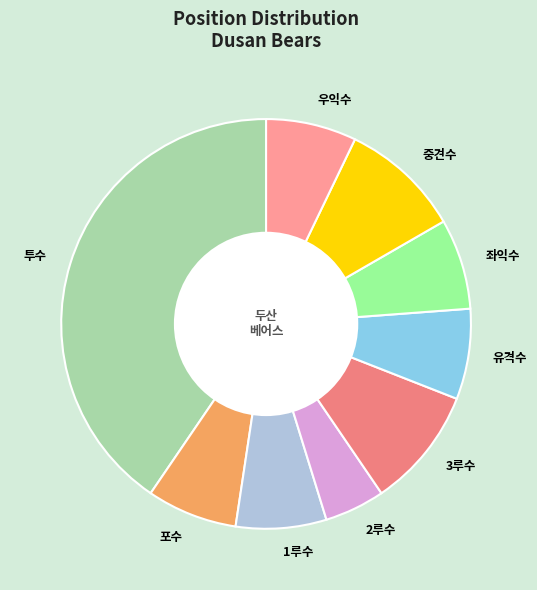

Do 좌익수 and 3루수 together represent more than half of the pie?

No